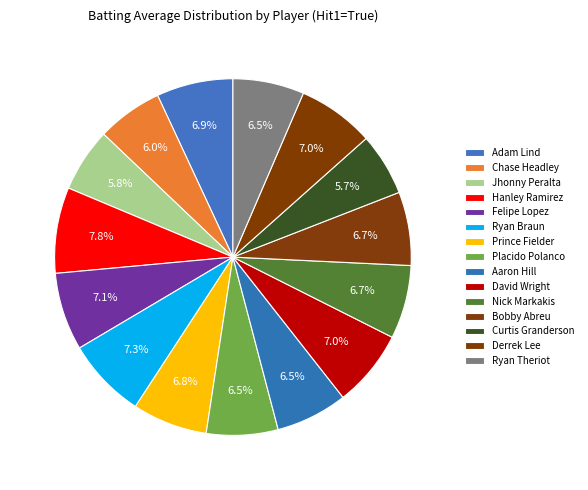

How many segments does this pie chart have?

15